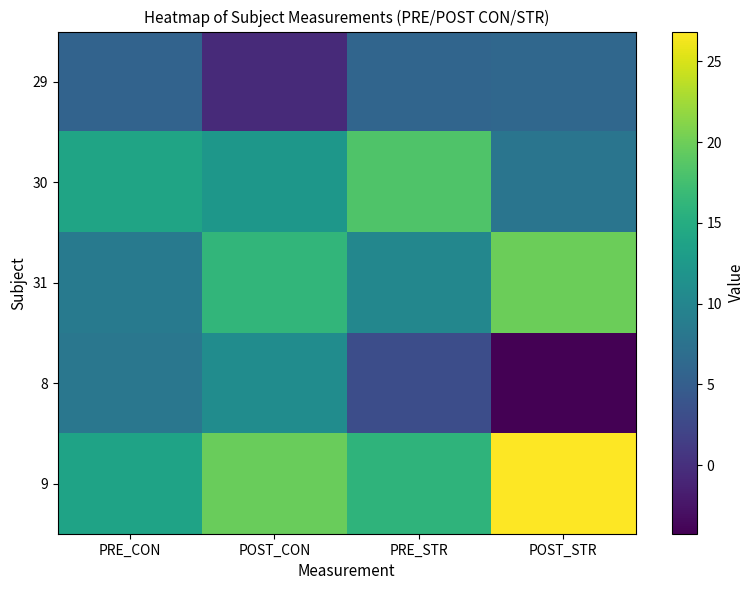

Reading left to right, transcribe all the data shown in this chart.

29: PRE_CON=5.6	POST_CON=-0.5	PRE_STR=5.9	POST_STR=6.1
30: PRE_CON=13.9	POST_CON=12.3	PRE_STR=18.3	POST_STR=7.8
31: PRE_CON=8.4	POST_CON=16.2	PRE_STR=10.1	POST_STR=19.8
8: PRE_CON=8.1	POST_CON=10.9	PRE_STR=3.2	POST_STR=-4.2
9: PRE_CON=13.8	POST_CON=19.7	PRE_STR=16.0	POST_STR=26.8